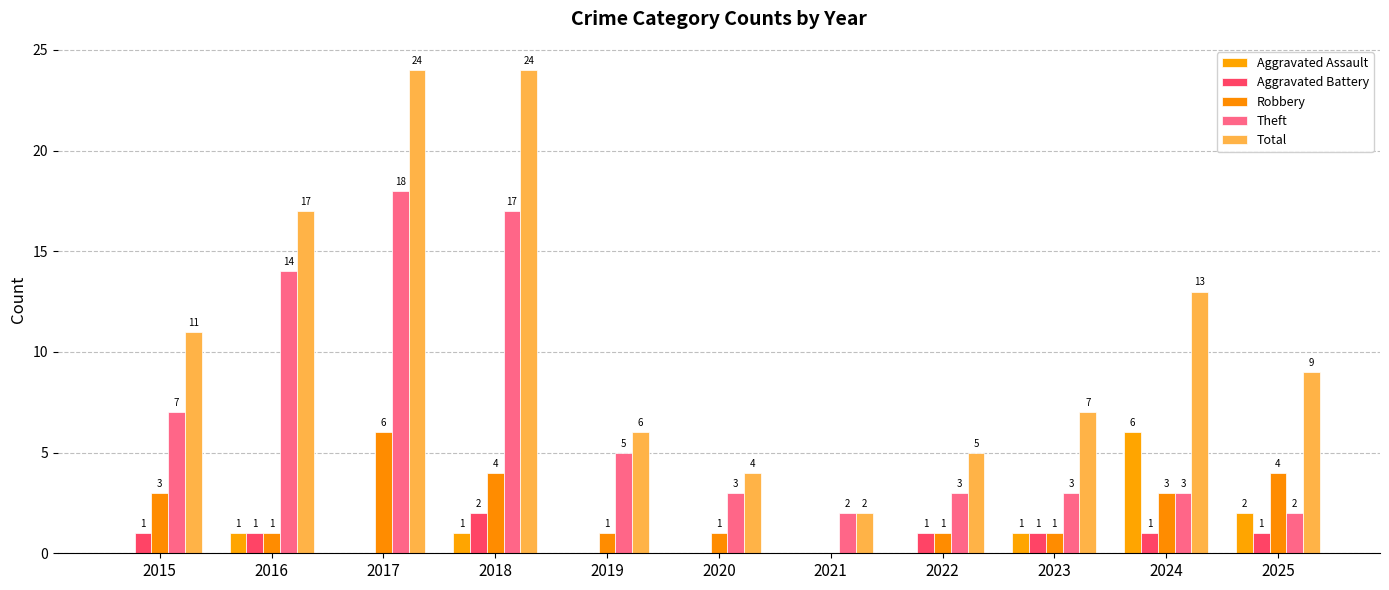

What is the greatest value displayed?

24